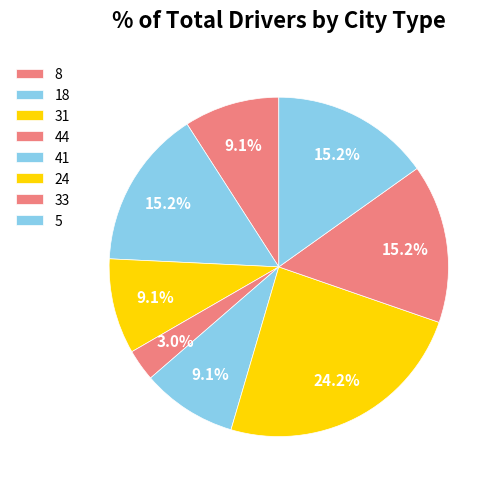

Is it true that 5 is 15% of the pie?

True